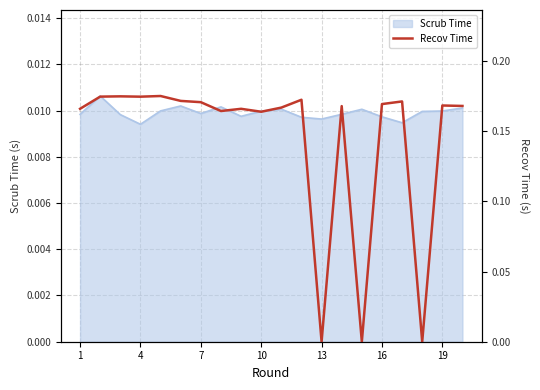

The value at 4 is 0.2. True or false?

True